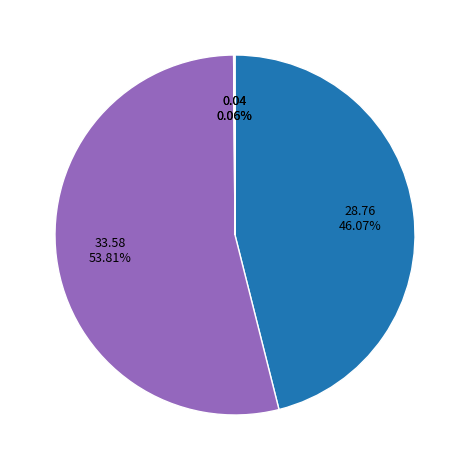

To the nearest percent, what is the difference between the largest and smallest slice percentages?

54%